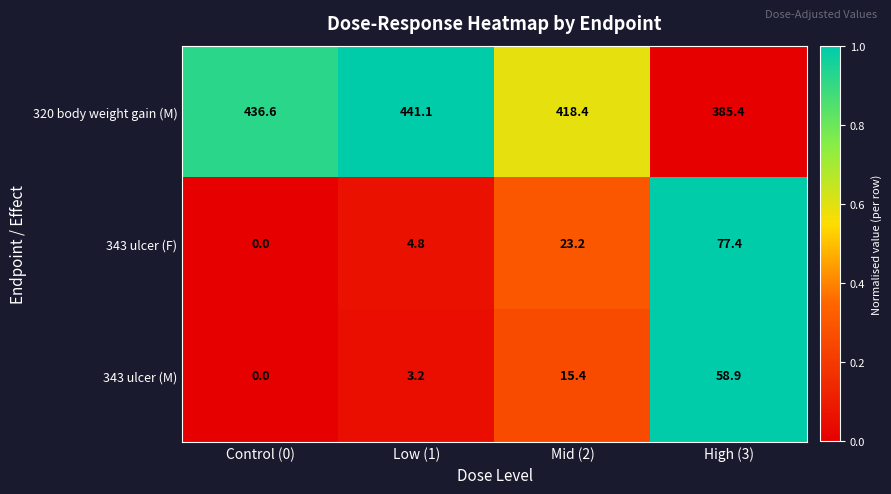

The 343 ulcer (M) series shows 25.7 at Mid (2). True or false?

False